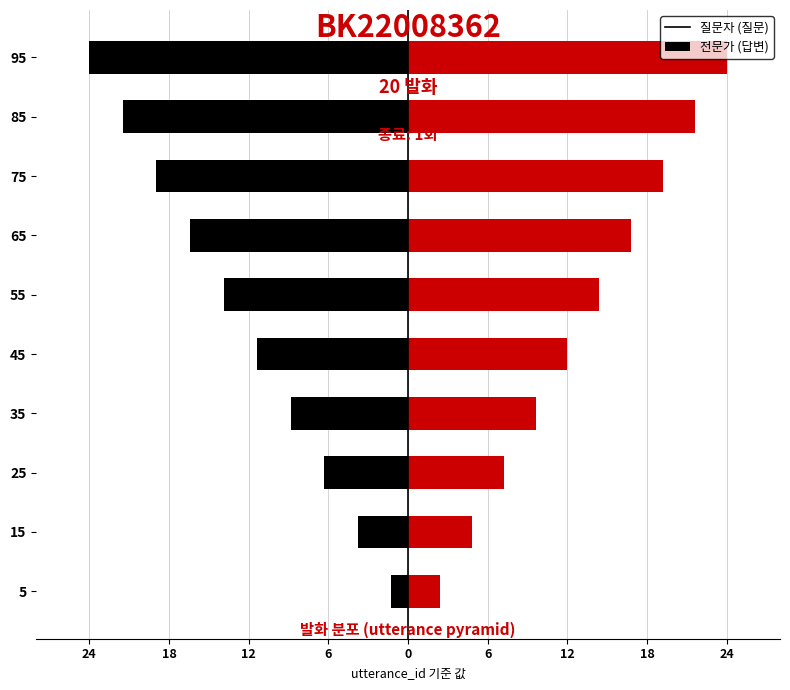

Which series has the widest spread of values?

질문자